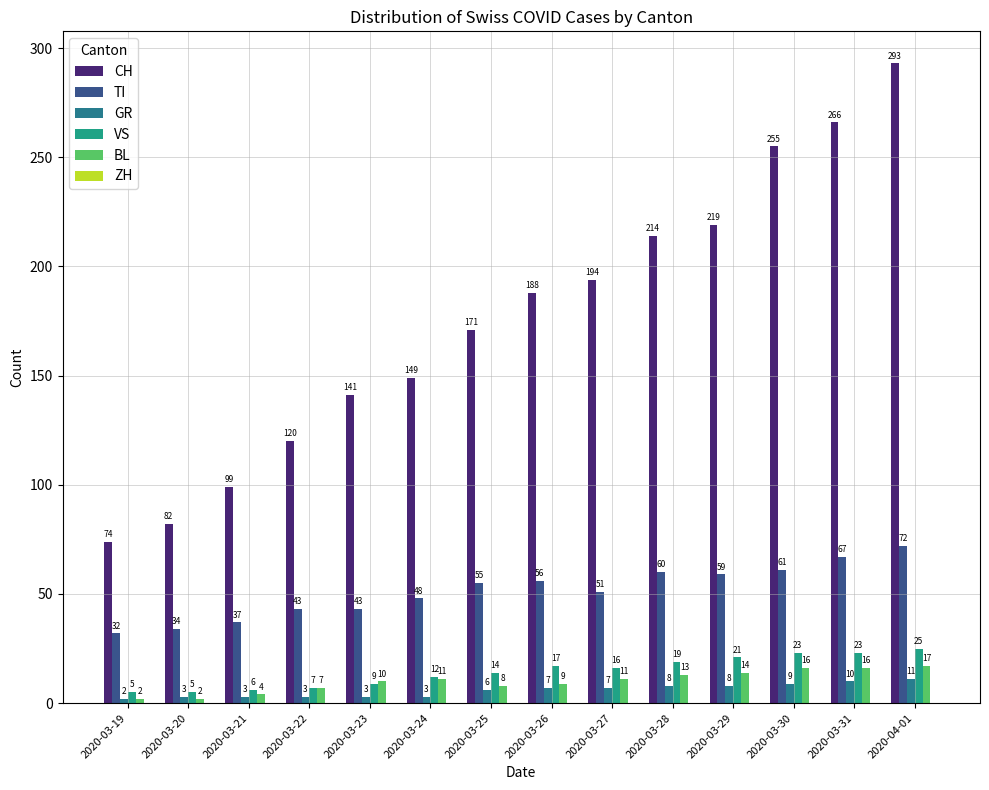

Count the number of categories in the chart.

14